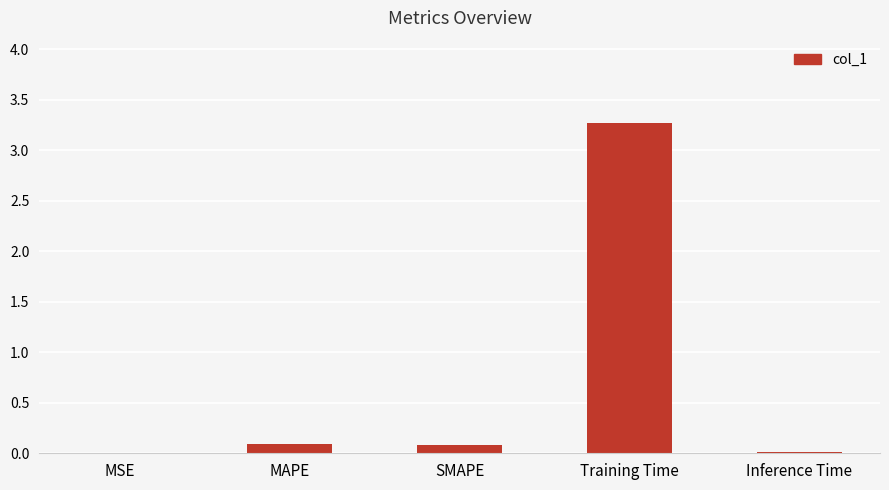

What is the maximum value shown in the chart?

3.3